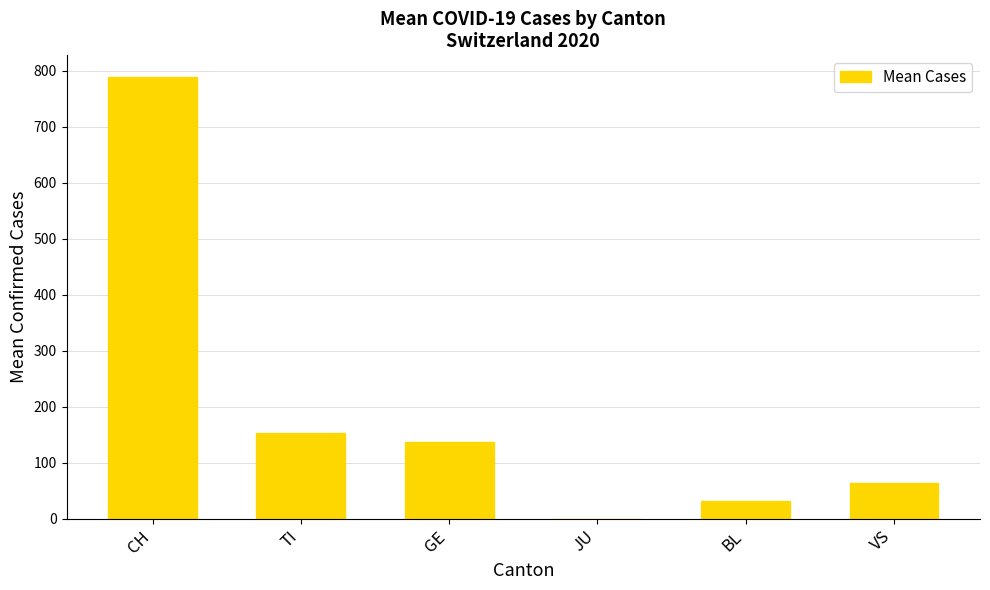

Which label corresponds to the largest value in the chart?

CH